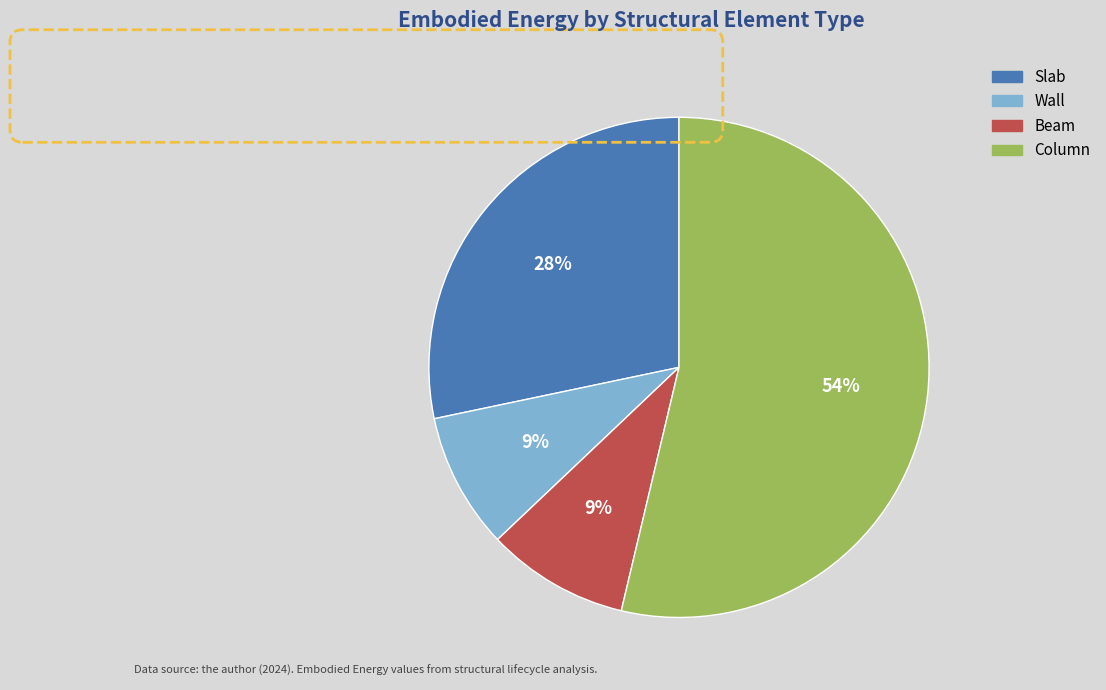

Count the number of slices in the pie.

4